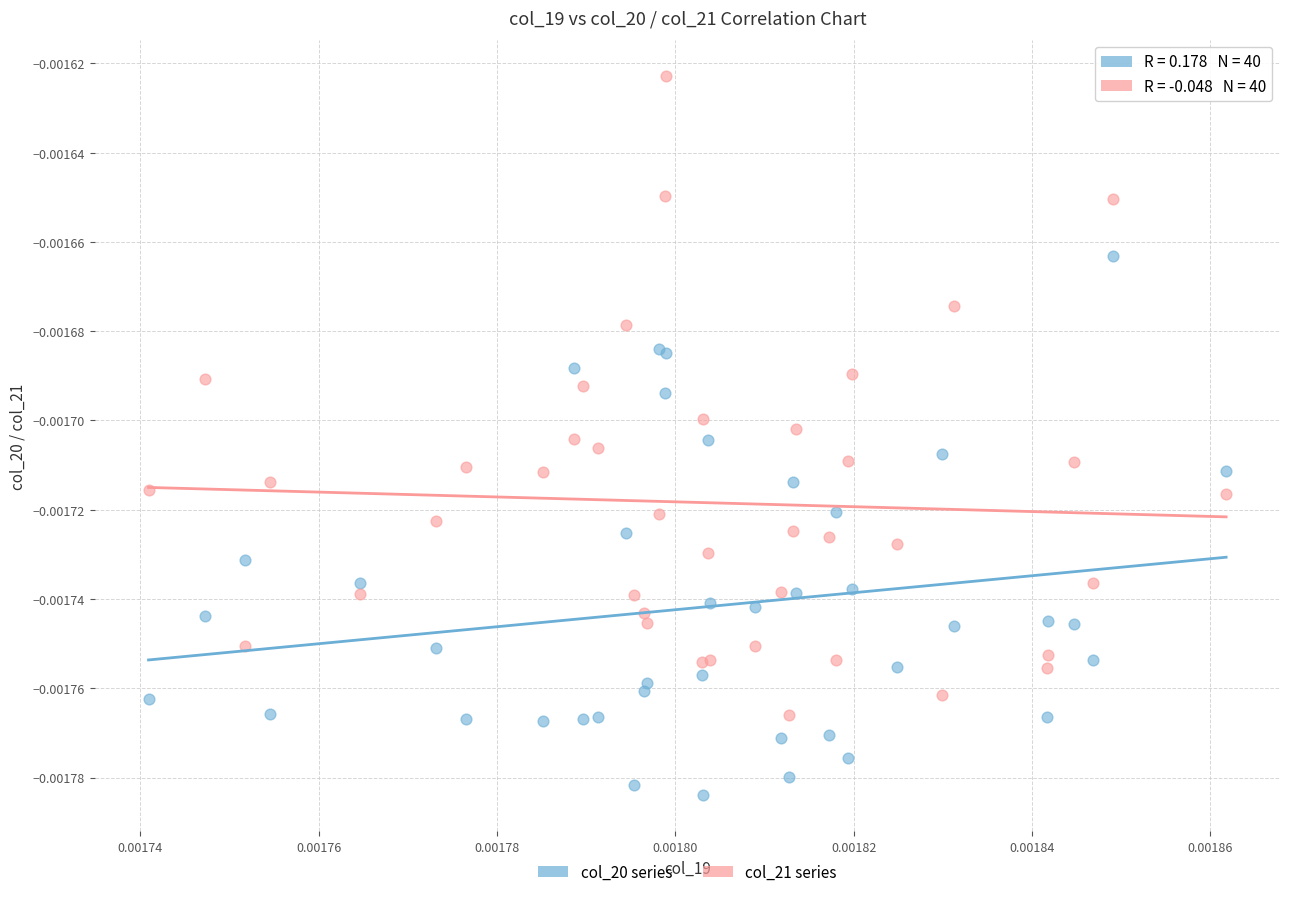

Which series contains the lowest Y value?

col_20 series